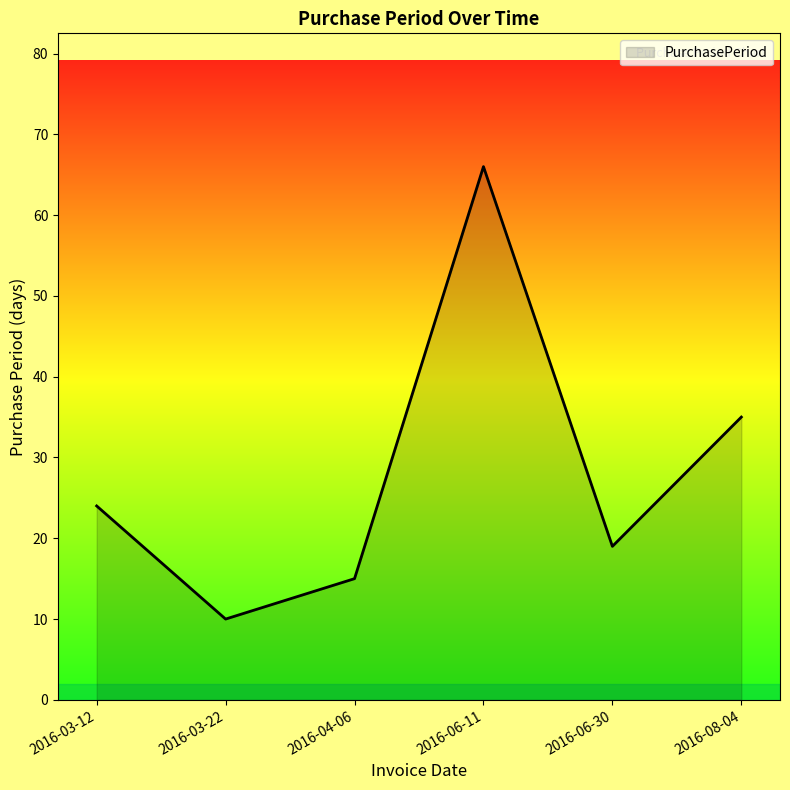

What is the ratio of the value at 2016-06-11 to the value at 2016-03-22?

6.6